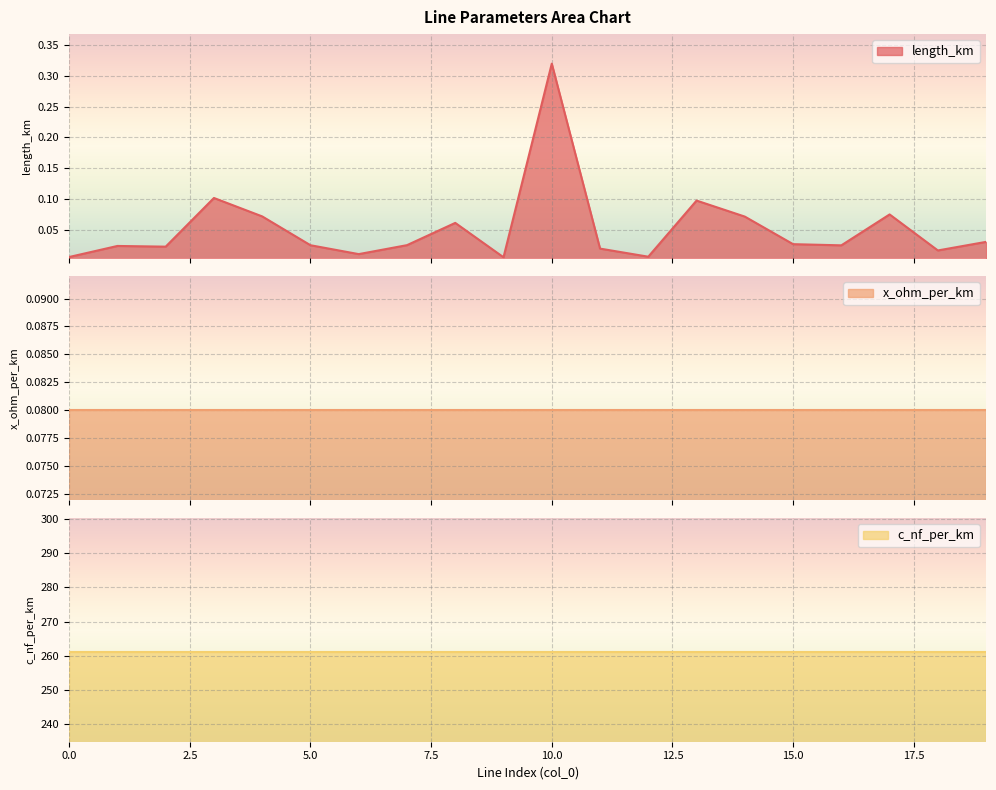

Which series has the largest total across all categories?

c_nf_per_km